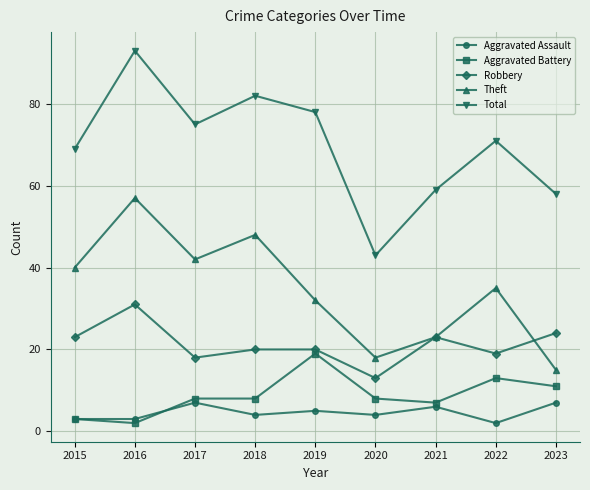

Where does the Theft series first go above 35?

2015